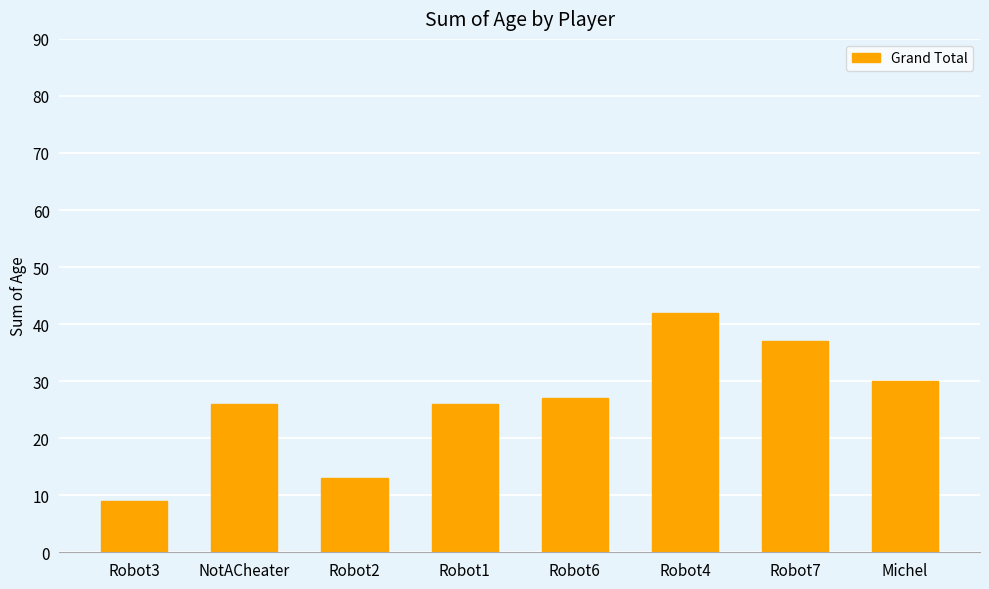

Which label corresponds to the smallest value in the chart?

Robot3